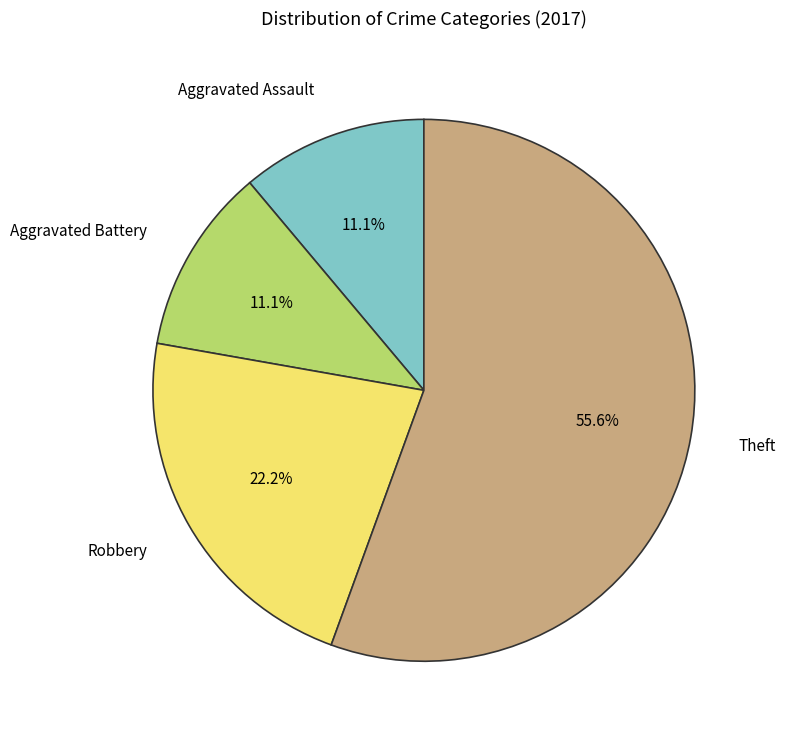

Does any single category account for the majority?

Yes